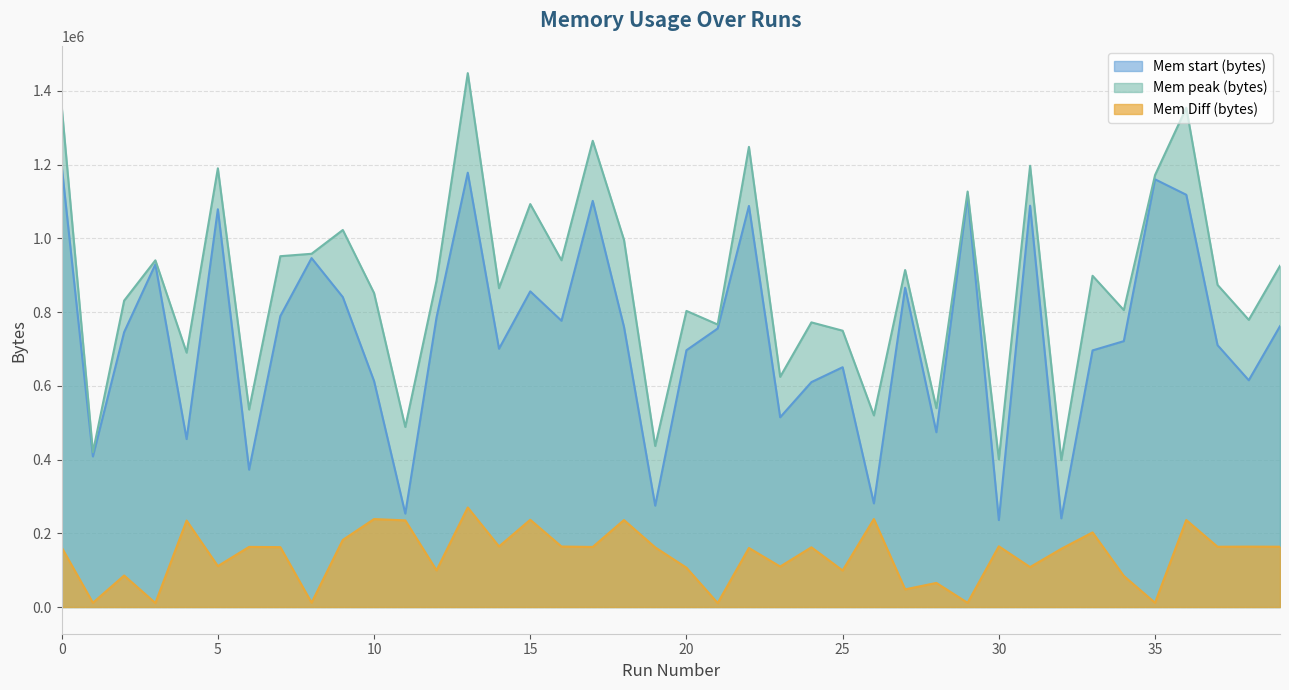

Which series has the largest total across all categories?

Mem peak (bytes)